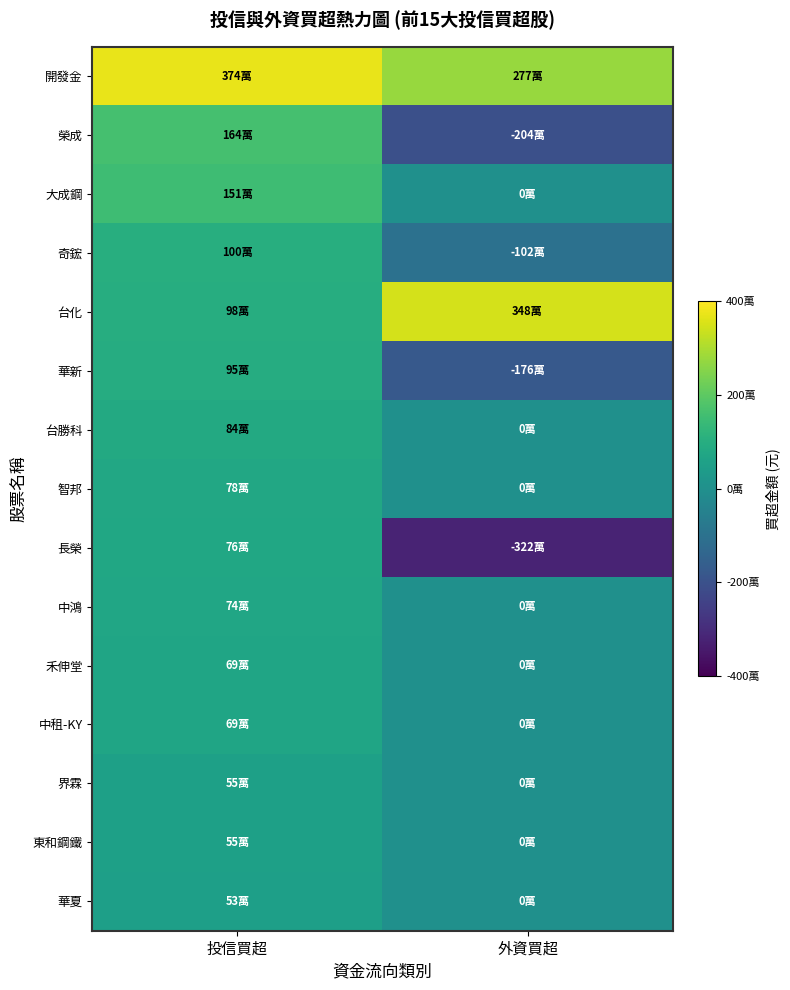

Between 投信買超 and 外資買超, which is larger?

投信買超